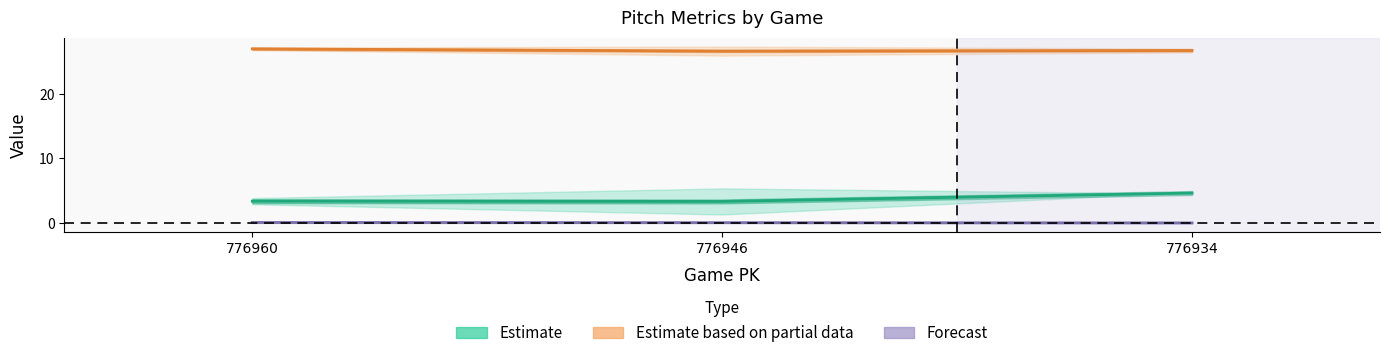

Reading left to right, what are all the values shown in this chart?

vx0_top: 776960=2.9	776946=1.3	776934=4.8
vx0_bot: 776960=3.9	776946=5.4	776934=4.6
ay_top: 776960=26.8	776946=25.9	776934=26.4
ay_bot: 776960=27.2	776946=27.3	776934=27.0
if_fielding_alignment_Strategic_top: 776960=0.0	776946=0.0	776934=0.0
if_fielding_alignment_Strategic_bot: 776960=0.2	776946=0.1	776934=0.1